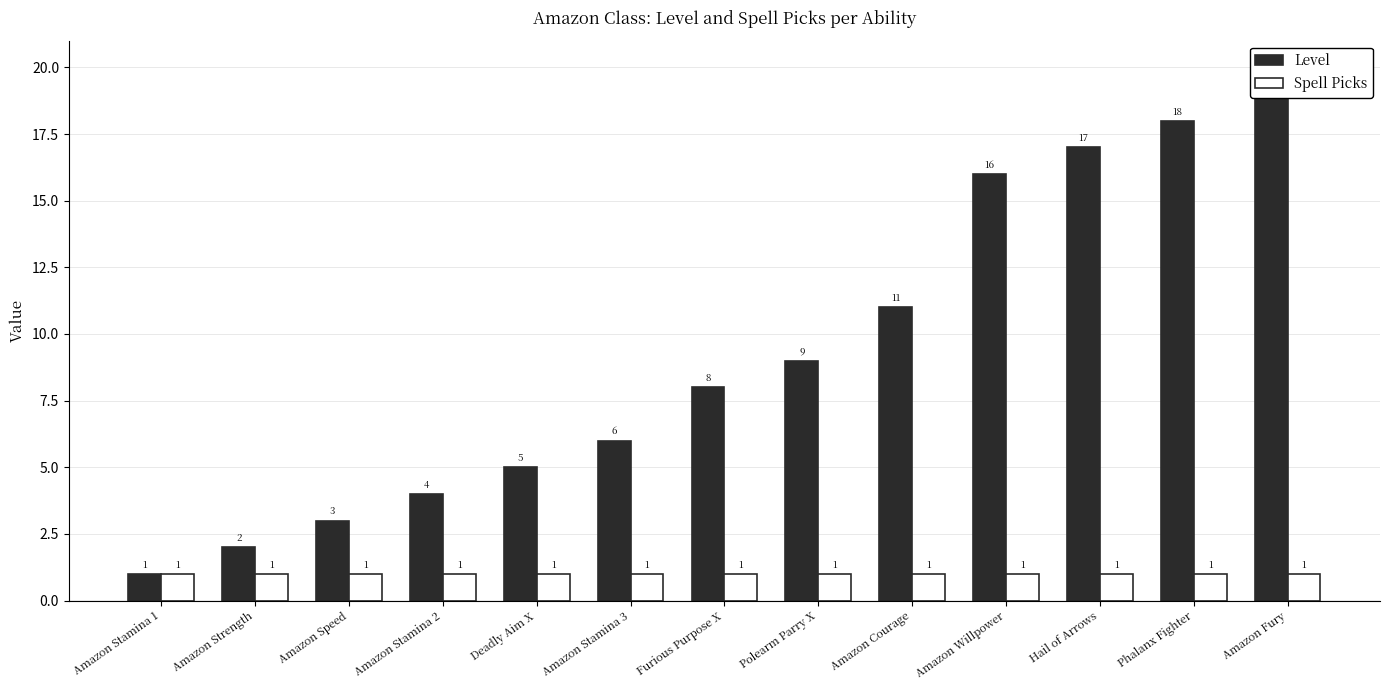

Reading right to left, what are all the values shown in this chart?

Level: 20	18	17	16	11	9	8	6	5	4	3	2	1
Spell Picks: 1	1	1	1	1	1	1	1	1	1	1	1	1